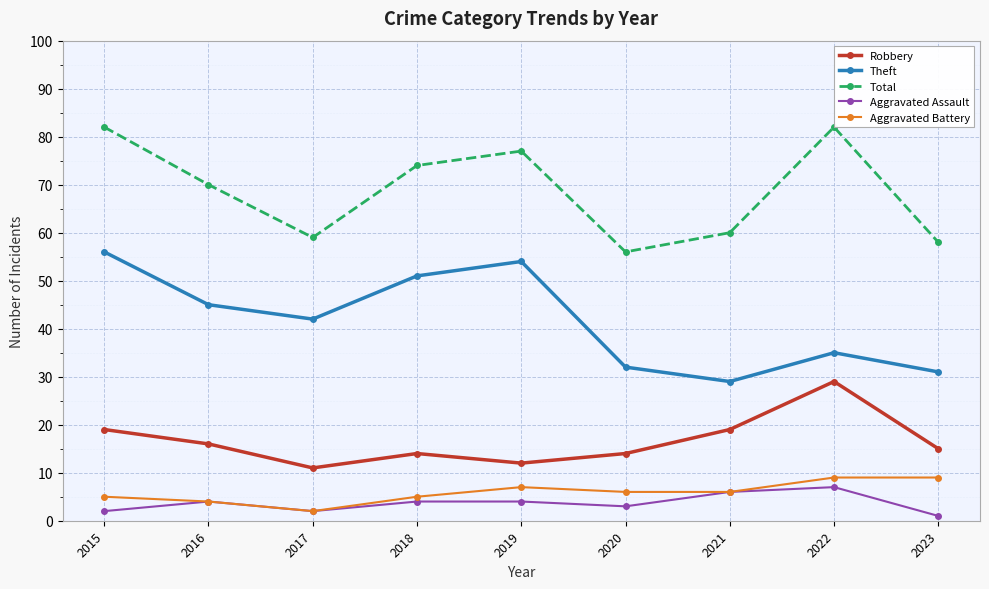

What is the lowest value of the Robbery series?

11